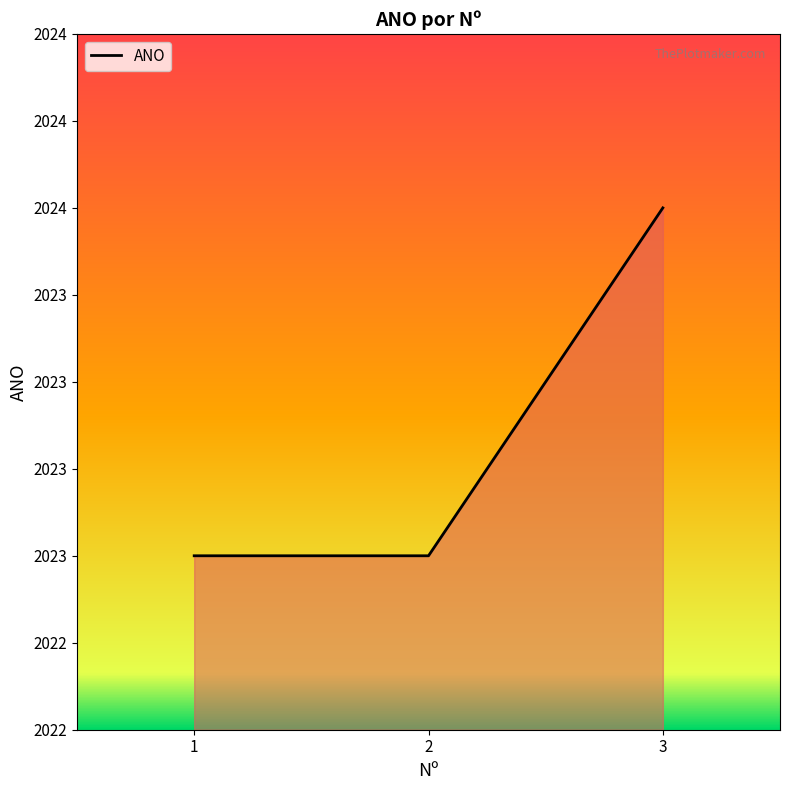

Between 1 and 3, which is larger?

3